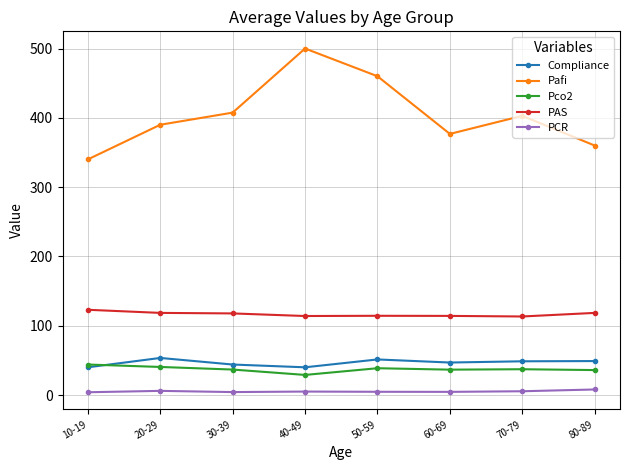

The value of Pafi at 40-49 is 889.4. True or false?

False